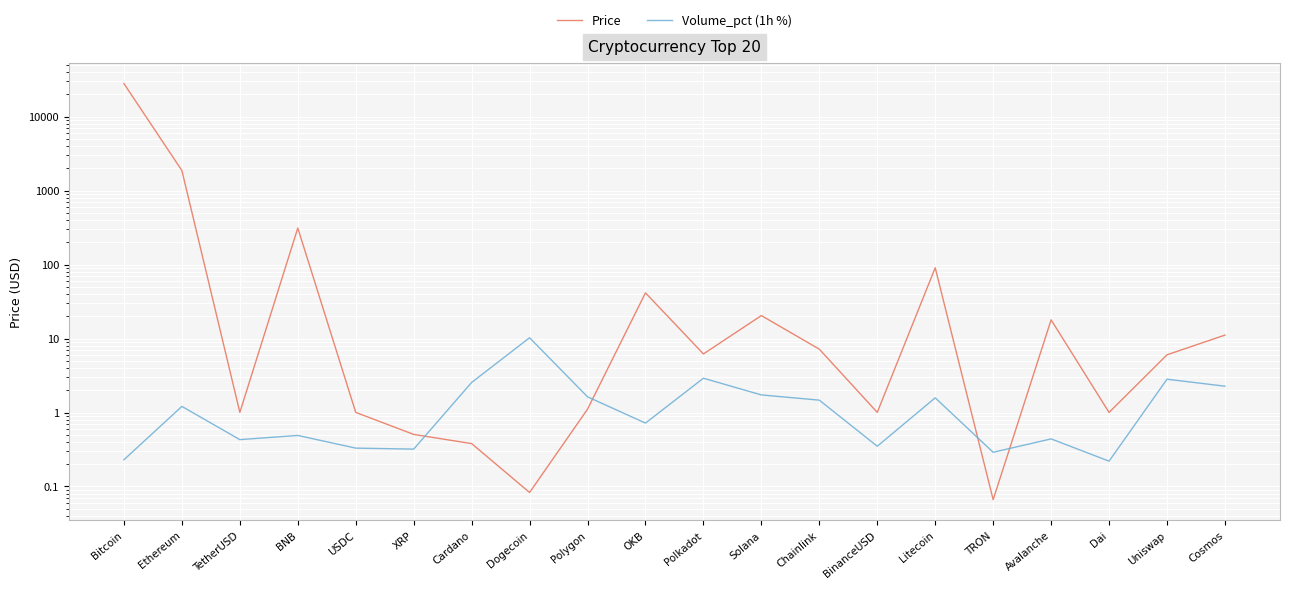

What are all the series names shown in the legend?

Price, Volume_pct (1h %)